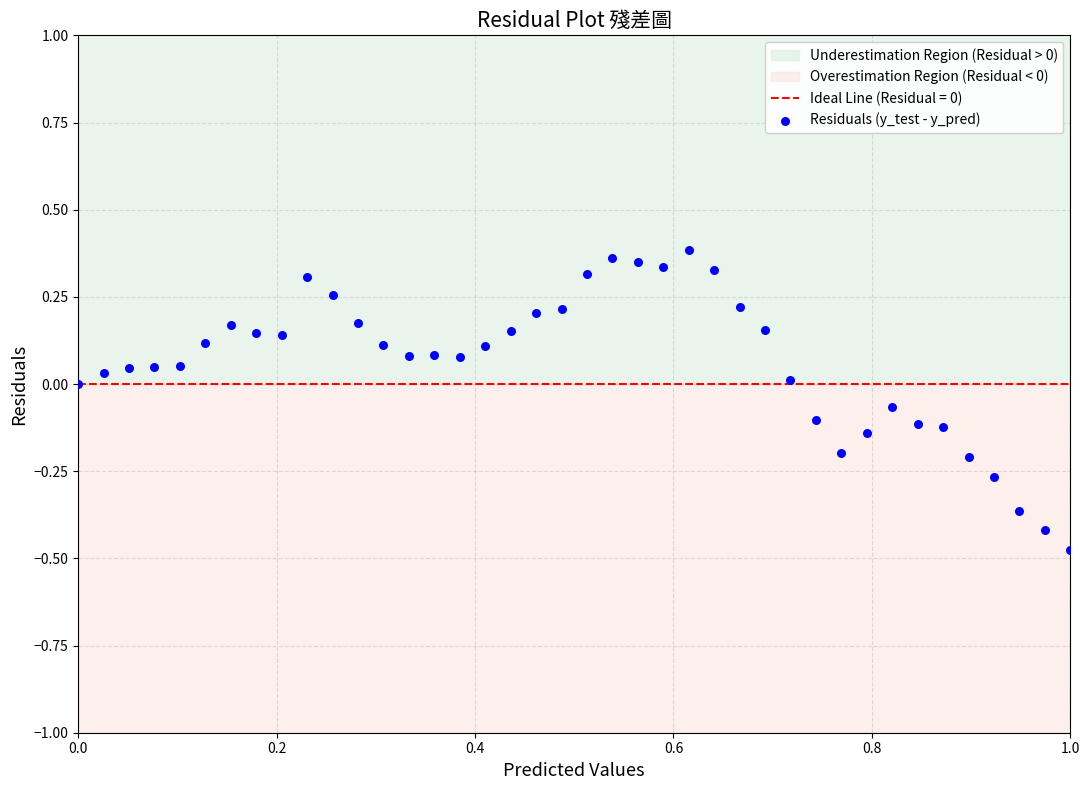

What is the range of Y values (max minus min)?

0.9